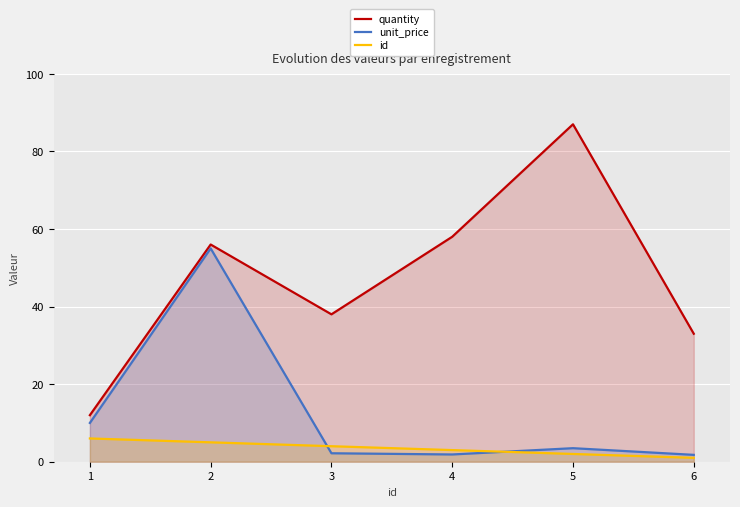

How many intersections are there between id and unit_price?

2